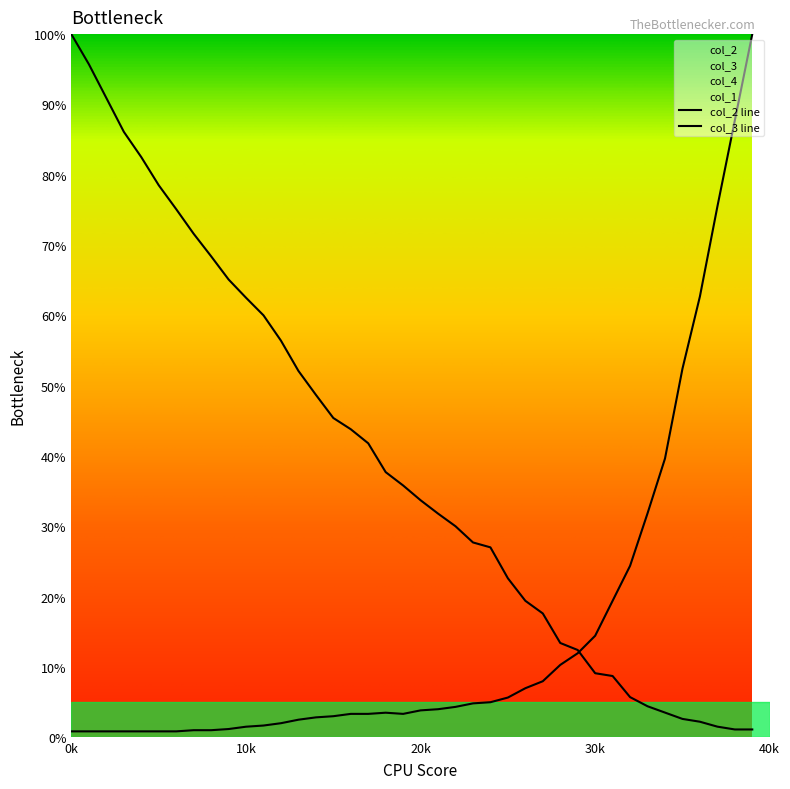

Reading right to left, list all the values displayed in this chart.

col_2: 1.1	1.1	1.5	2.2	2.6	3.5	4.4	5.7	8.7	9.1	12.4	13.4	17.6	19.4	22.6	27.0	27.7	30.0	31.8	33.7	35.8	37.7	41.8	43.8	45.4	48.7	52.1	56.4	60.0	62.5	65.1	68.4	71.6	75.1	78.5	82.5	86.1	90.9	95.7	100.0
col_3: 100.0	87.7	75.5	62.7	52.4	39.6	31.8	24.4	19.4	14.4	11.9	10.3	8.0	7.0	5.6	5.0	4.8	4.3	4.0	3.8	3.3	3.5	3.3	3.3	3.0	2.8	2.5	2.0	1.7	1.5	1.2	1.0	1.0	0.8	0.8	0.8	0.8	0.8	0.8	0.8